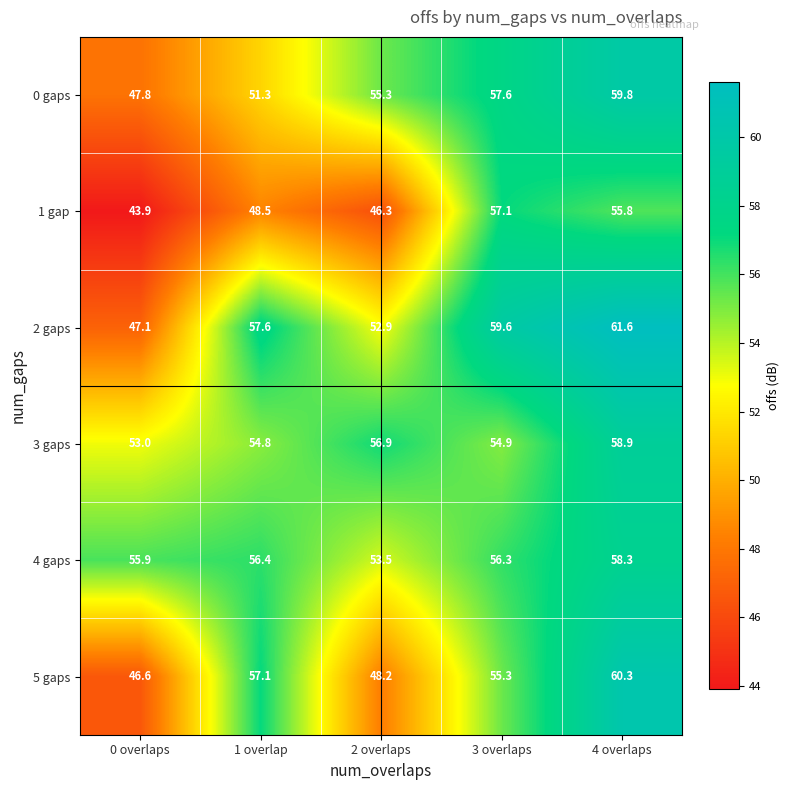

Reading right to left, what are all the values shown in this chart?

0 gaps: 4 overlaps=59.8	3 overlaps=57.6	2 overlaps=55.3	1 overlap=51.3	0 overlaps=47.8
1 gap: 4 overlaps=55.8	3 overlaps=57.1	2 overlaps=46.3	1 overlap=48.5	0 overlaps=43.9
2 gaps: 4 overlaps=61.6	3 overlaps=59.6	2 overlaps=52.9	1 overlap=57.6	0 overlaps=47.1
3 gaps: 4 overlaps=58.9	3 overlaps=54.9	2 overlaps=56.9	1 overlap=54.8	0 overlaps=53.0
4 gaps: 4 overlaps=58.3	3 overlaps=56.3	2 overlaps=53.5	1 overlap=56.4	0 overlaps=55.9
5 gaps: 4 overlaps=60.3	3 overlaps=55.3	2 overlaps=48.2	1 overlap=57.1	0 overlaps=46.6